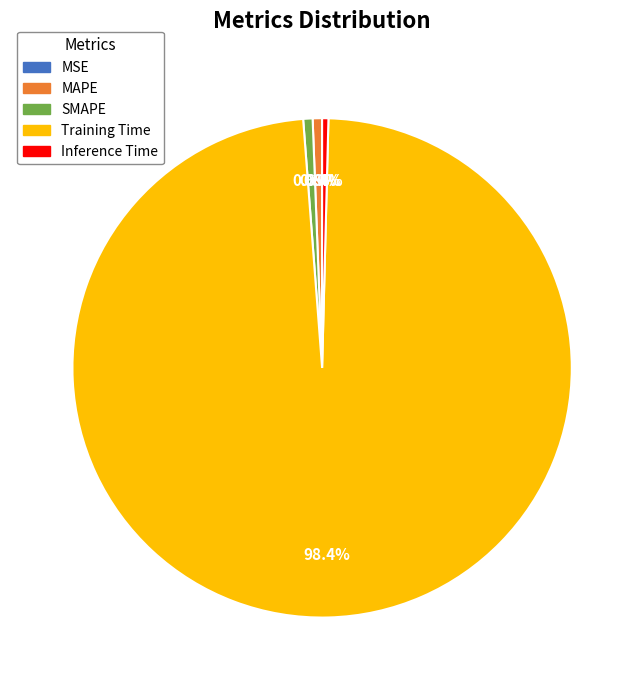

What is the majority slice?

Training Time